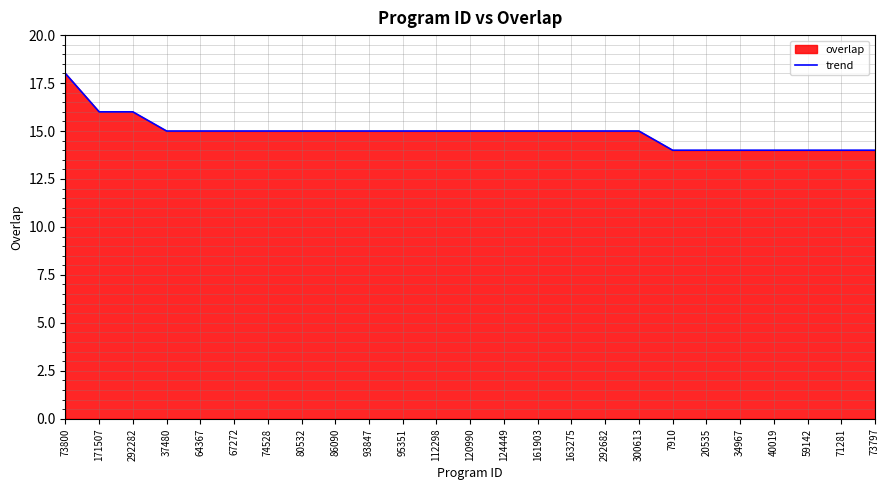

Reading left to right, extract all data points from this chart.

73800=18	171507=16	292282=16	37480=15	64367=15	67272=15	74528=15	80532=15	86090=15	93847=15	95351=15	112298=15	120990=15	124449=15	161903=15	163275=15	292682=15	300613=15	7910=14	20535=14	34967=14	40019=14	59142=14	71281=14	73797=14